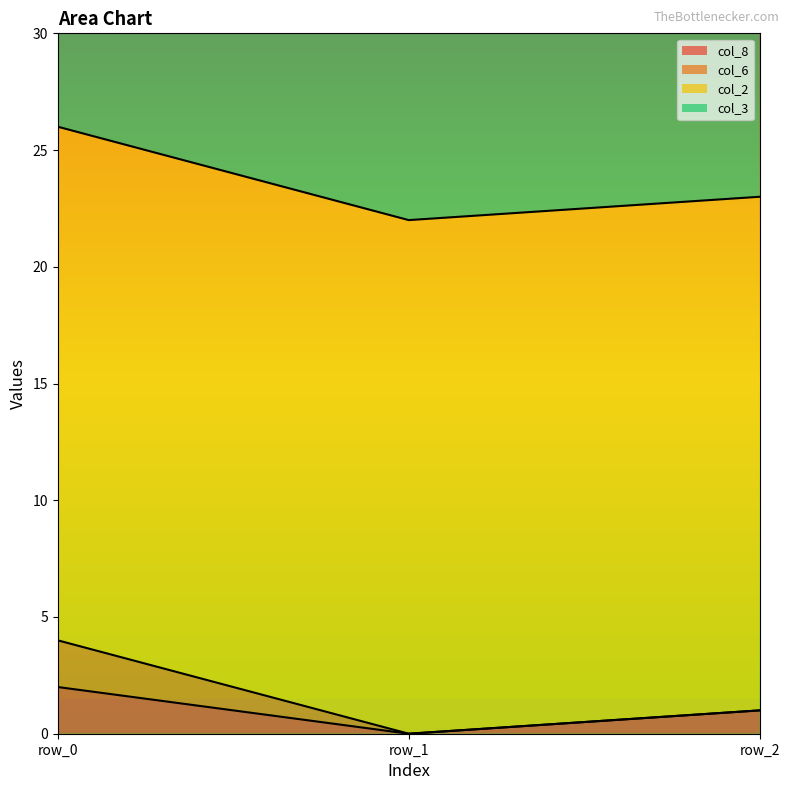

At which label is col_2 closest to 22?

row_0